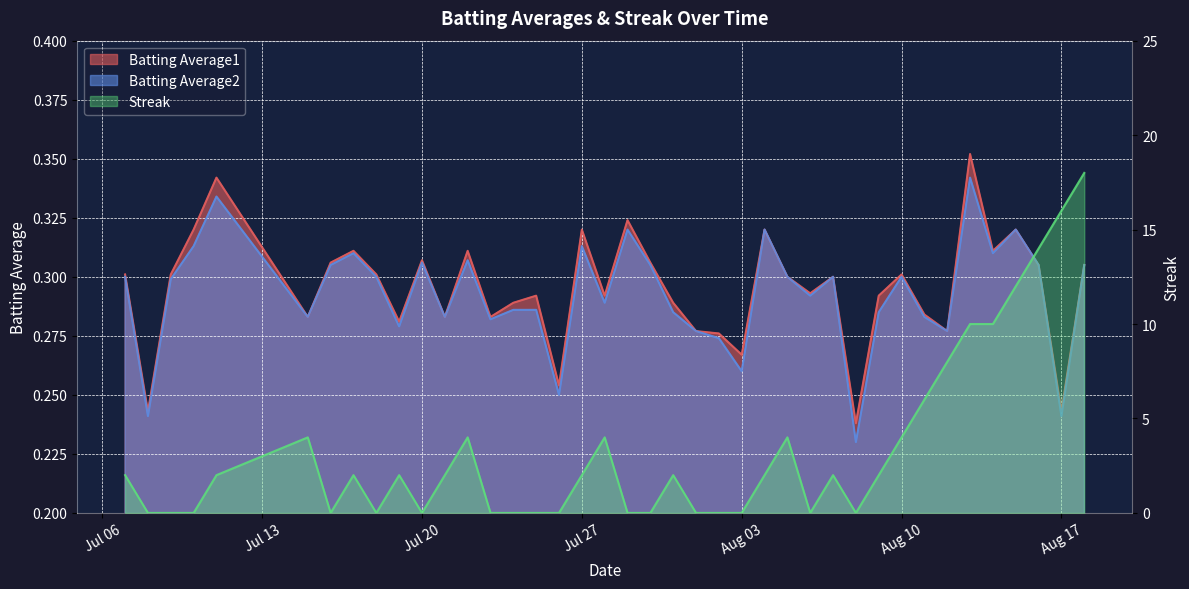

What position from the right is Jul 27?

23